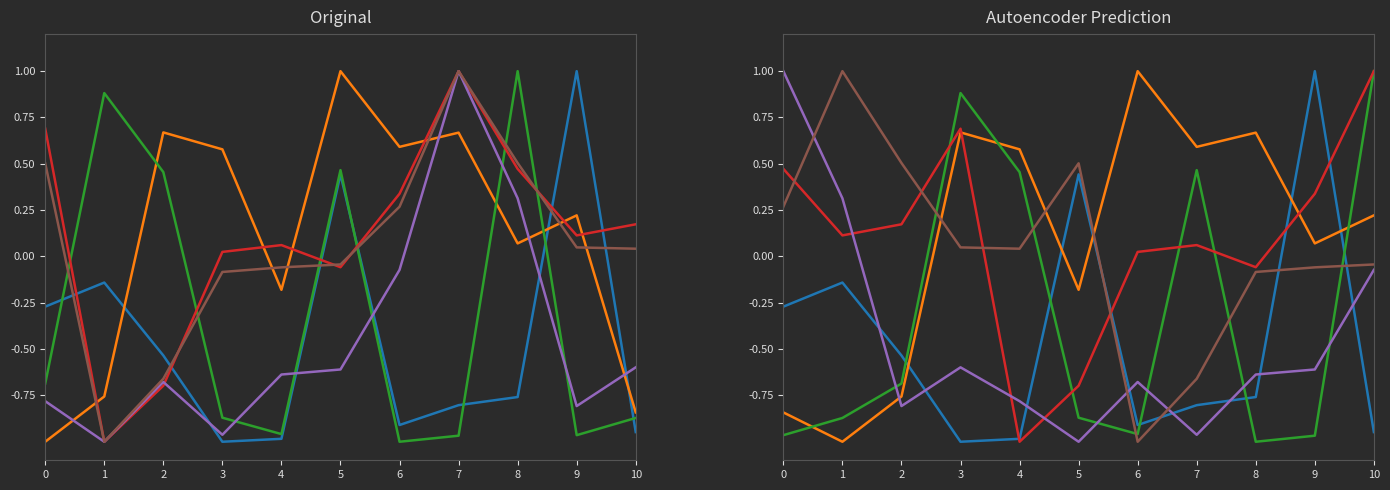

How many negative values does the col_6 series have?

9